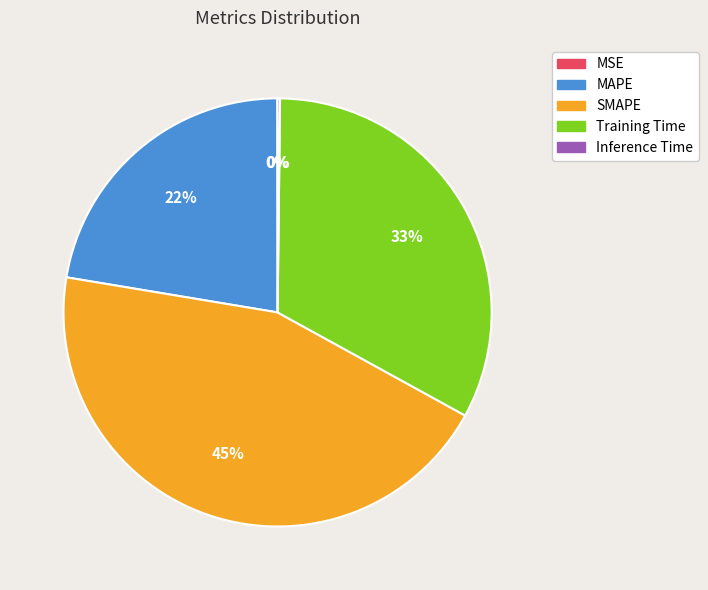

Between MAPE and Training Time, which is larger?

Training Time